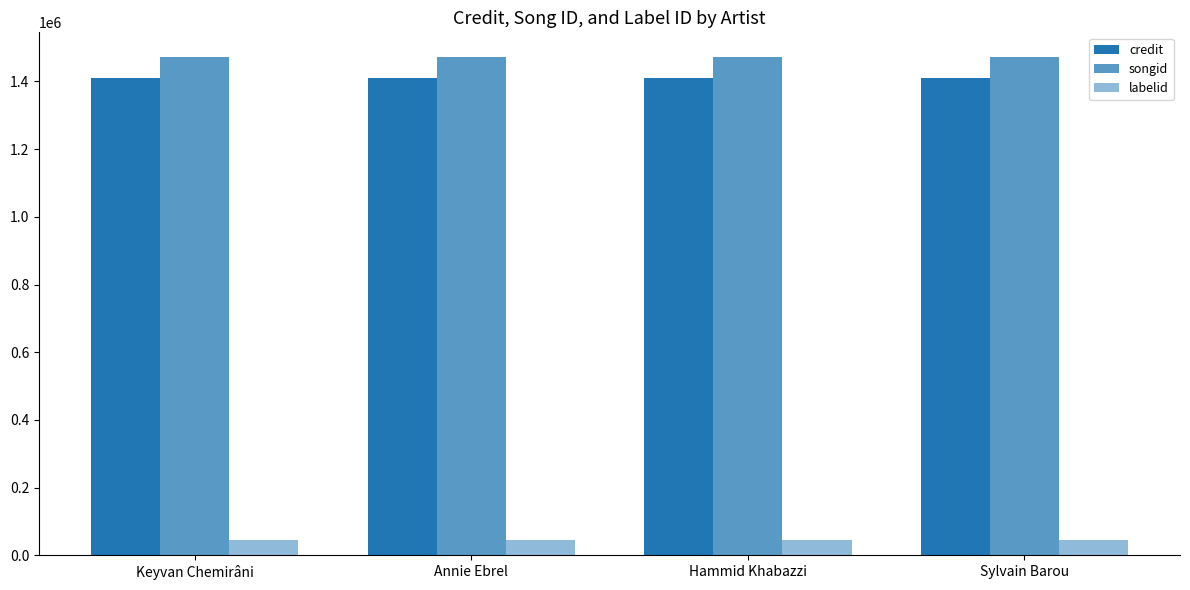

How many data points does each series have?

4